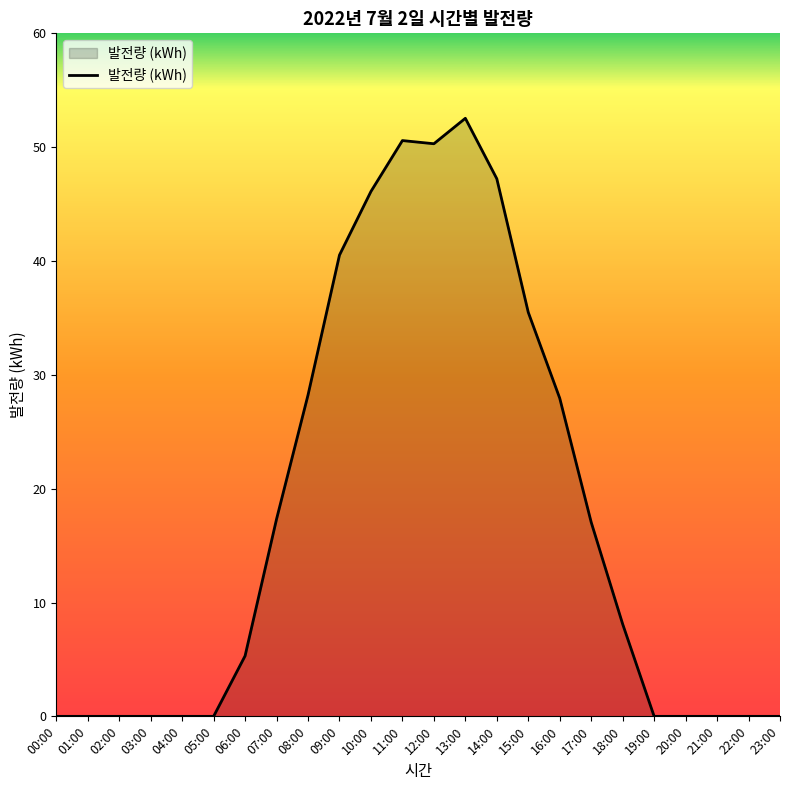

What is the maximum value shown in the chart?

52.5